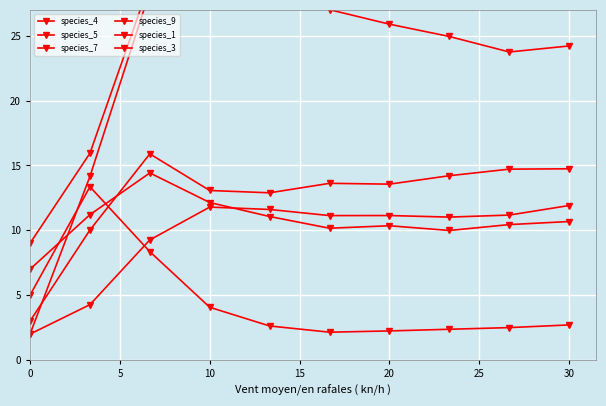

What is the highest value of the species_1 series?

13.4